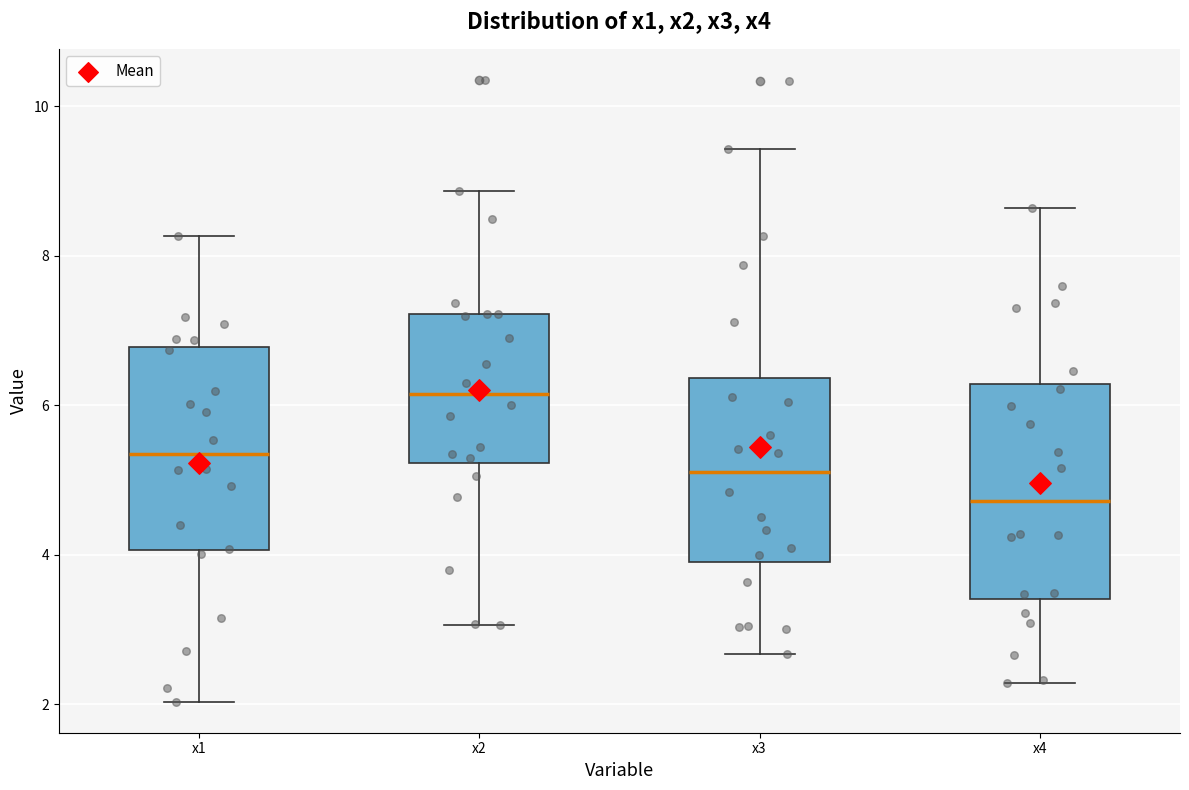

Reading left to right, read every box against the y-axis: the position of its median line, the range the box covers, and the ends of its whiskers. The values are not printed on the chart, so give them approximately, as read against the axis.

x1: median 5.4, box 4.0 to 6.8, whiskers 2.0 to 8.2
x2: median 6.2, box 5.2 to 7.2, whiskers 3.0 to 8.8
x3: median 5.2, box 4.0 to 6.4, whiskers 2.6 to 9.4
x4: median 4.8, box 3.4 to 6.2, whiskers 2.2 to 8.6